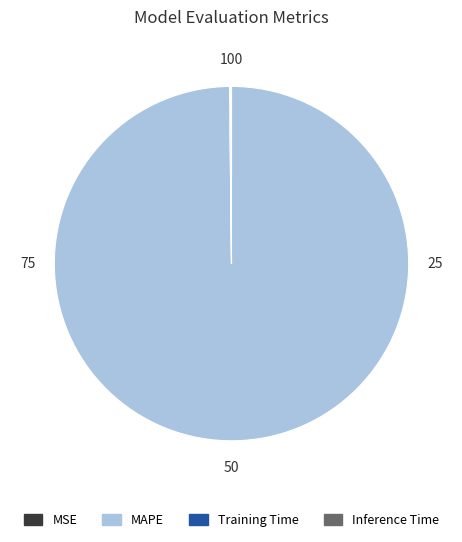

Which slice is the largest?

MAPE